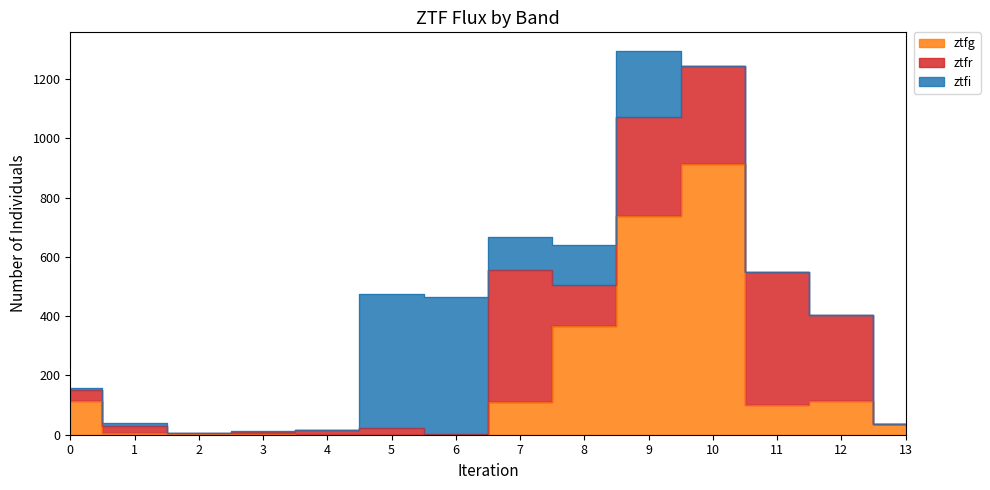

List the series in order of their overall mean, highest first.

ztfg, ztfr, ztfi